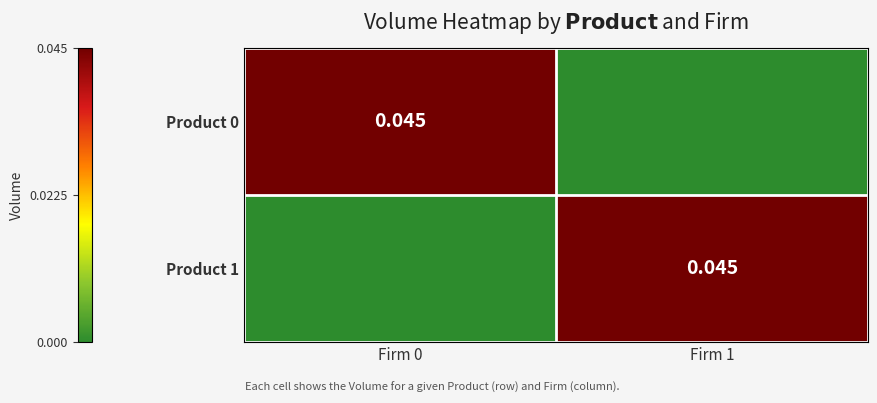

Rank the categories by Product 0 value from highest to lowest.

Firm 0, Firm 1